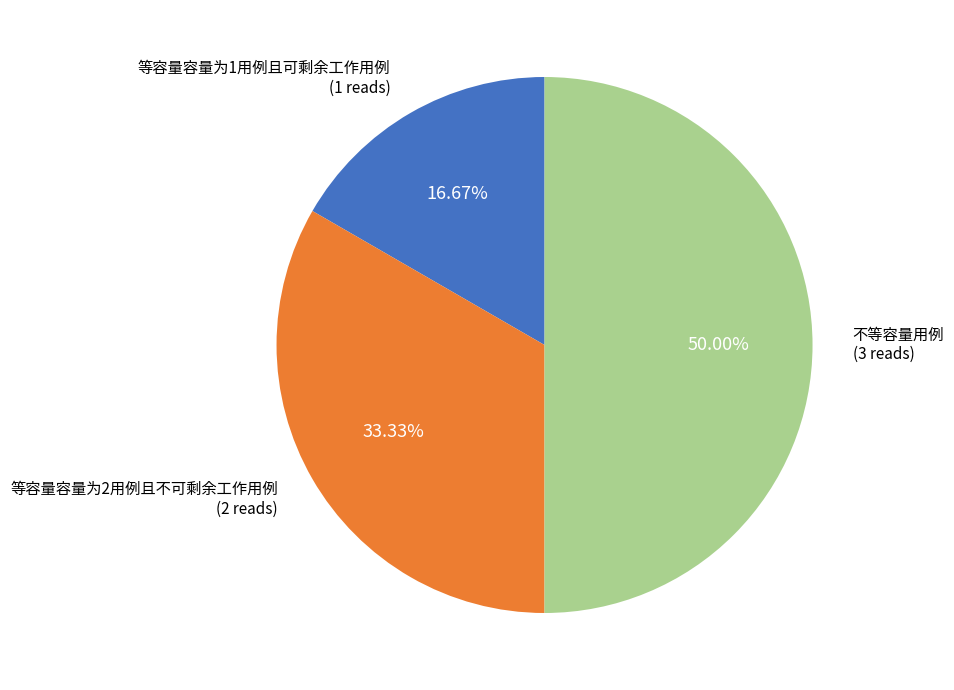

What is the total percentage of 不等容量用例 and 等容量容量为2用例且不可剩余工作用例?

83.3%